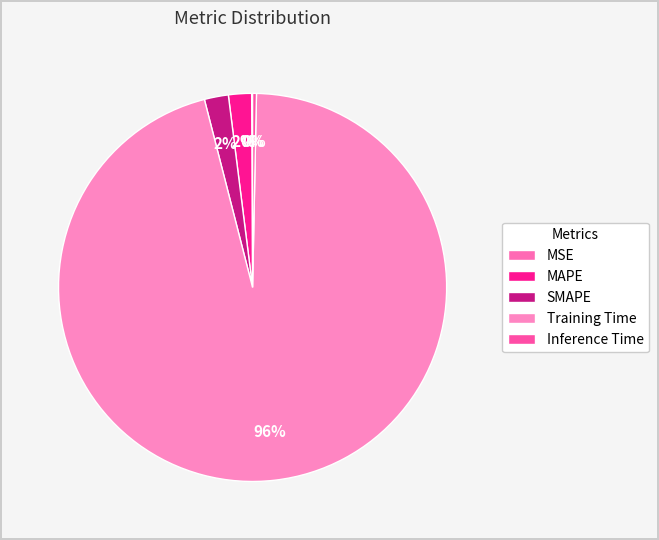

Combined, do MAPE and Inference Time account for over 50%?

No